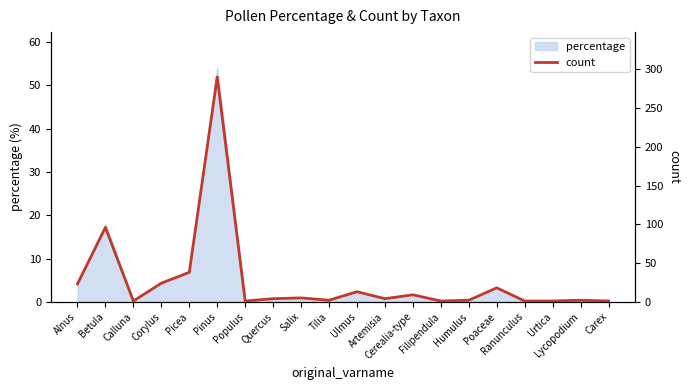

What is the greatest value displayed?

290